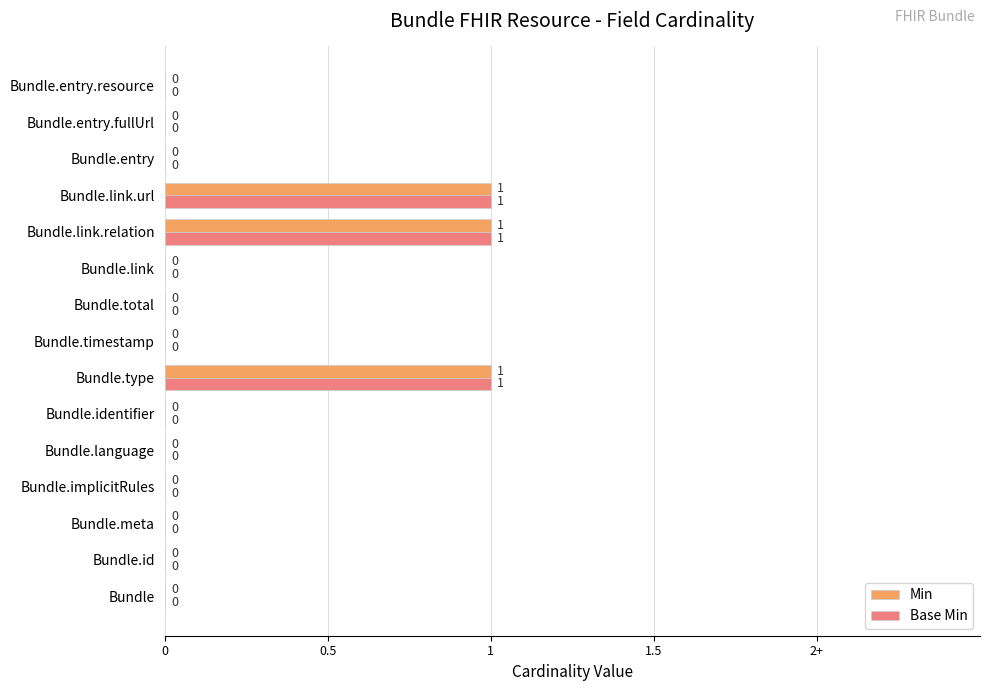

How many Min values are between 0 and 1?

15